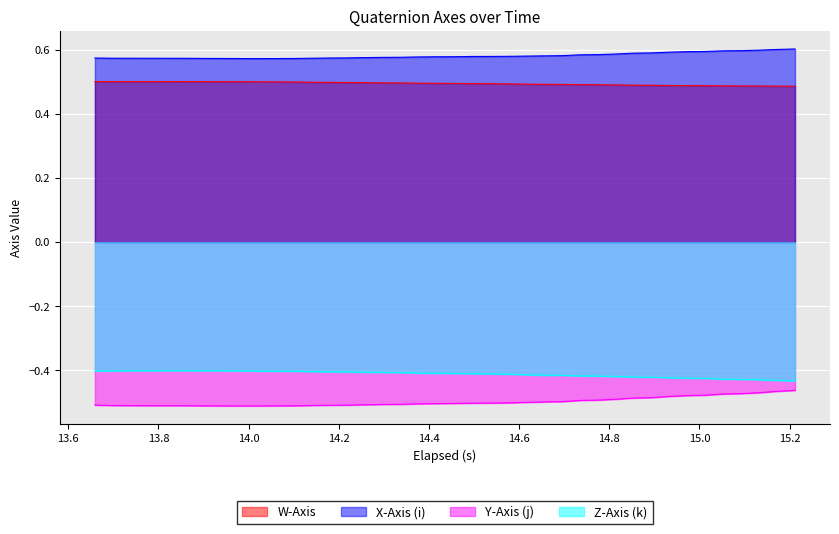

Which series has the largest total across all categories?

X-Axis (i)